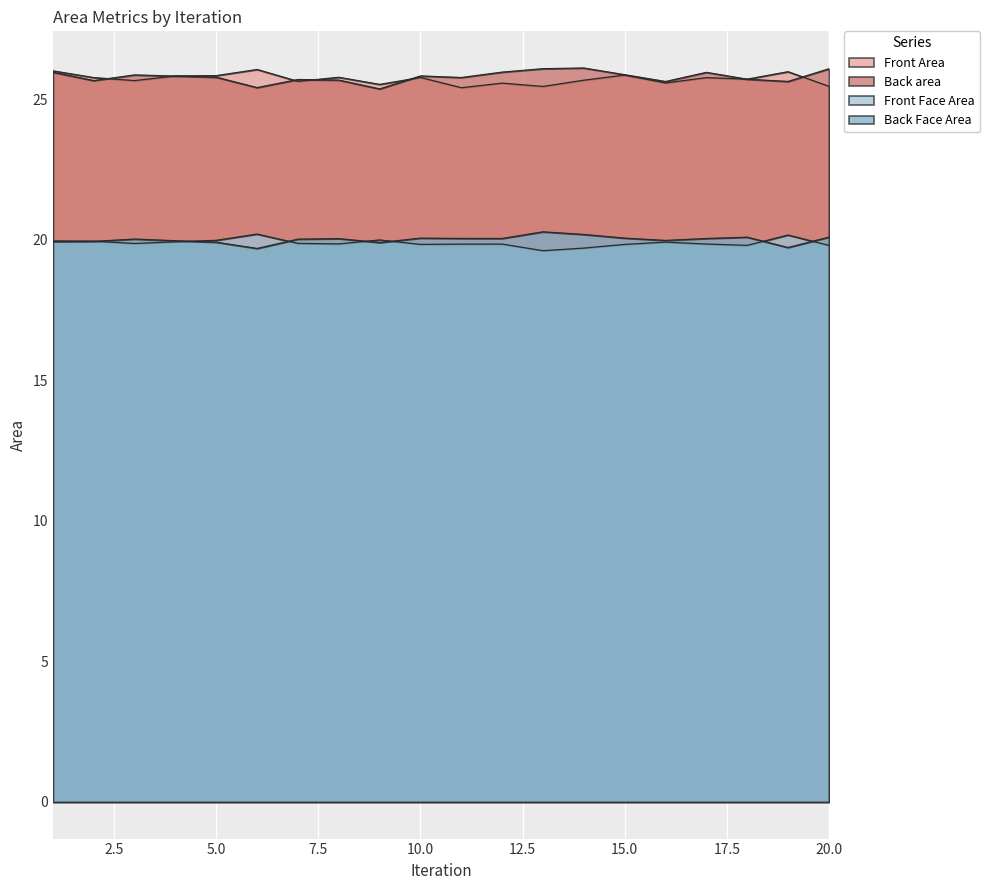

What is the sum of all Front Face Area values?

397.9